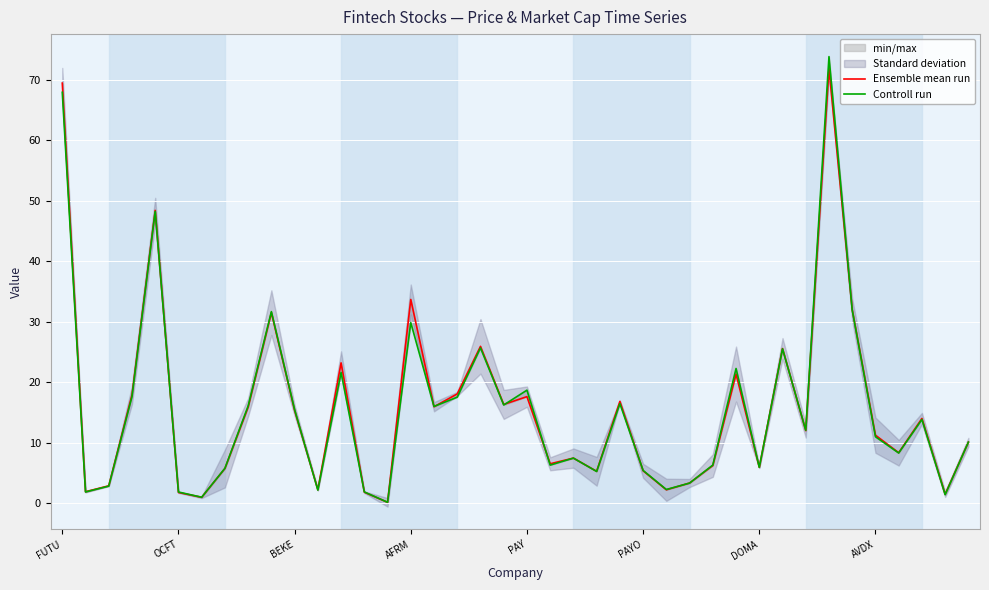

True or false: Ensemble mean run has more than 2 points higher than both neighbors.

True